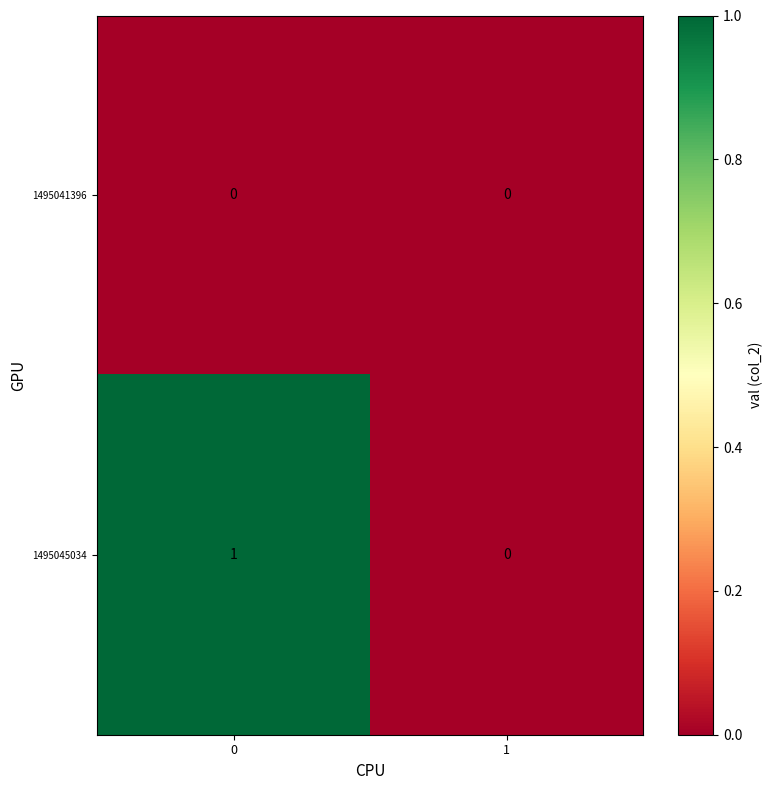

Reading left to right, extract all data points from this chart.

1495041396: 0	0
1495045034: 1	0